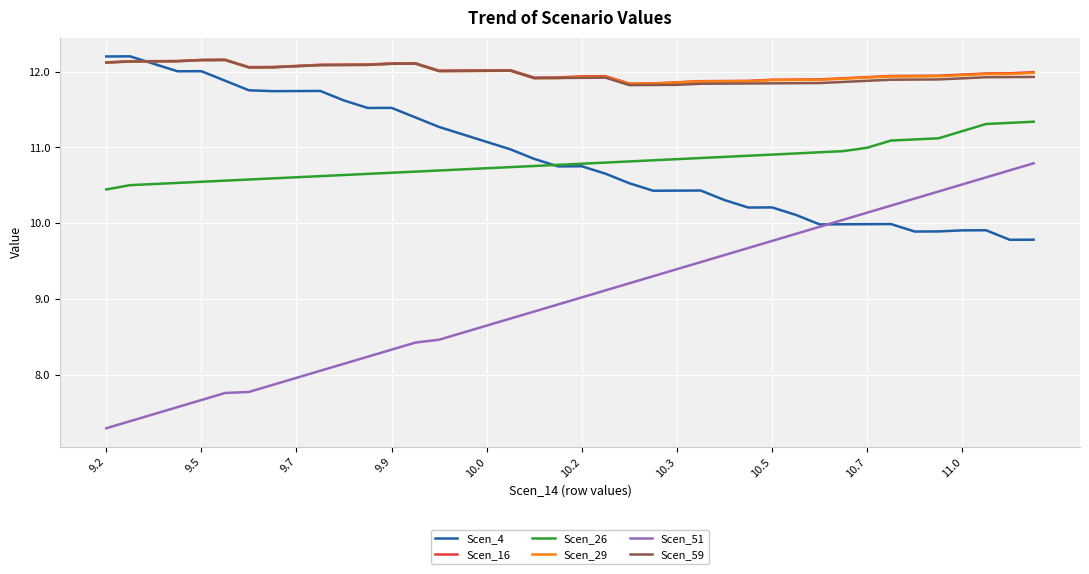

What is the lowest value of the Scen_29 series?

11.8